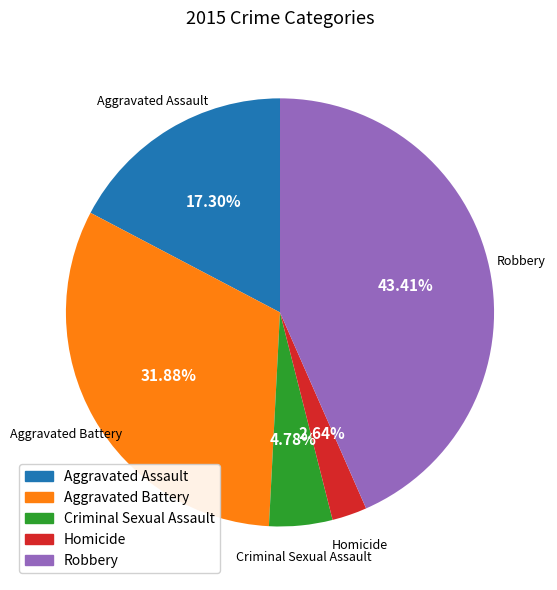

The Homicide slice represents 3% of the pie. True or false?

True